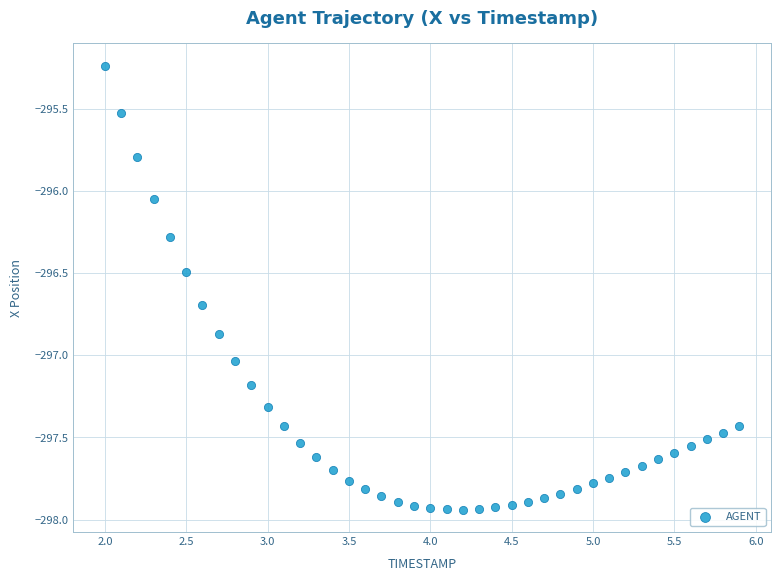

What is the range of X values (max minus min)?

3.9